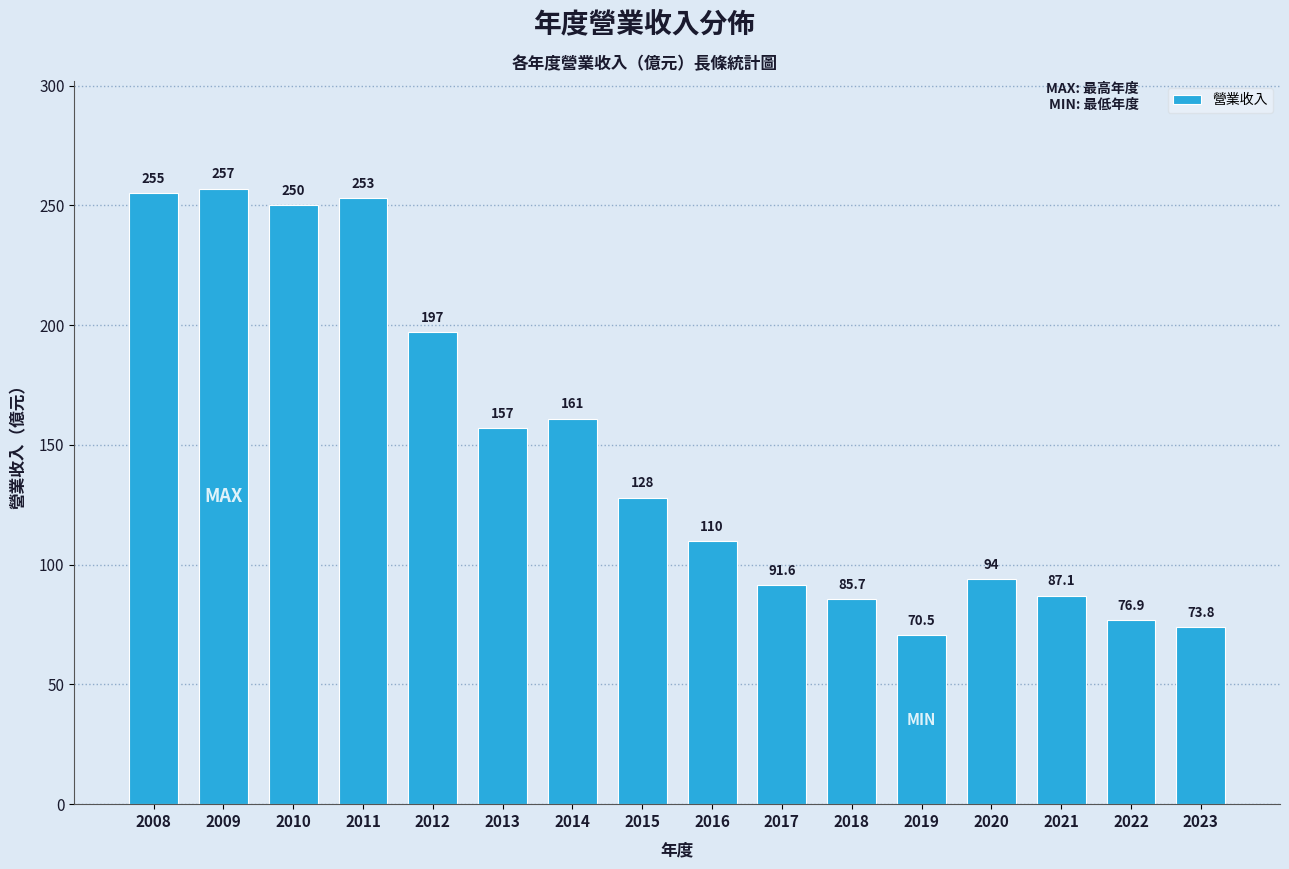

Reading left to right, list all the values displayed in this chart.

2008=255.0	2009=257.0	2010=250.0	2011=253.0	2012=197.0	2013=157.0	2014=161.0	2015=128.0	2016=110.0	2017=91.6	2018=85.7	2019=70.5	2020=94.0	2021=87.1	2022=76.9	2023=73.8